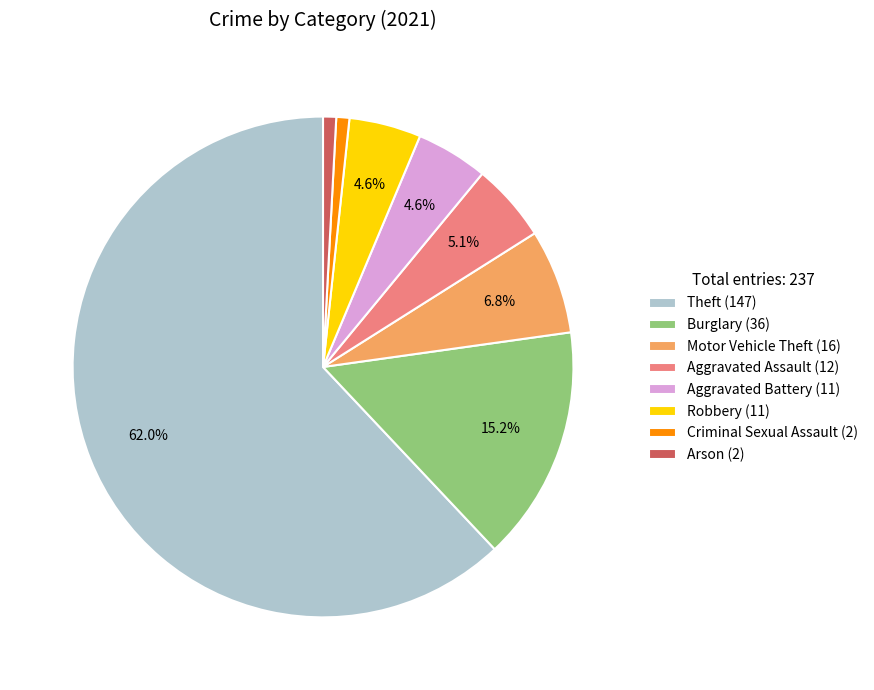

What is the majority slice?

Theft (147)